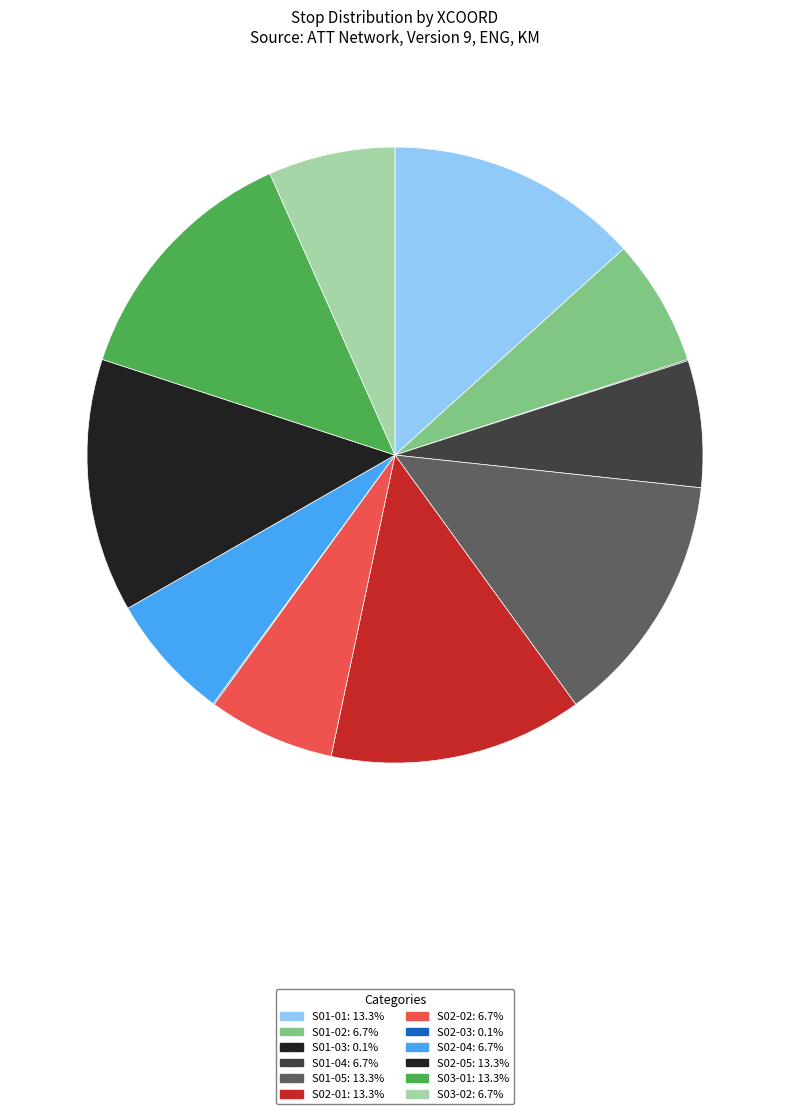

What is the largest slice in the pie chart?

S01-01